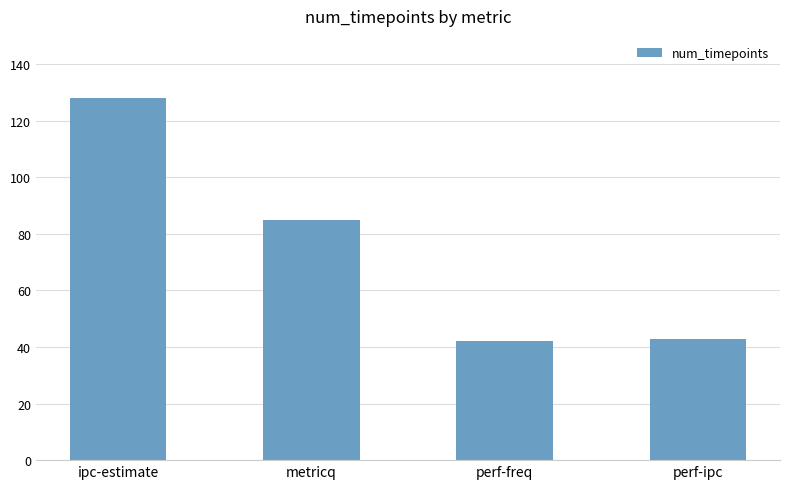

What is the label of the 1st bar from the right?

perf-ipc